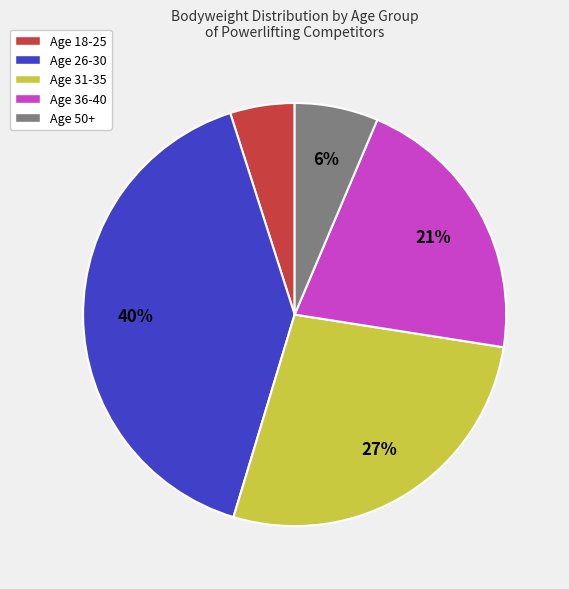

Rank the categories by value from lowest to highest.

Age 18-25, Age 50+, Age 36-40, Age 31-35, Age 26-30